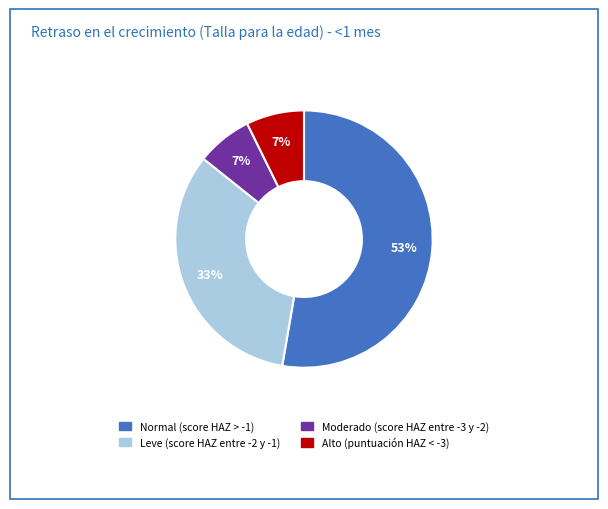

To the nearest percent, what percentage of the pie is Moderado (score HAZ entre -3 y -2)?

7%